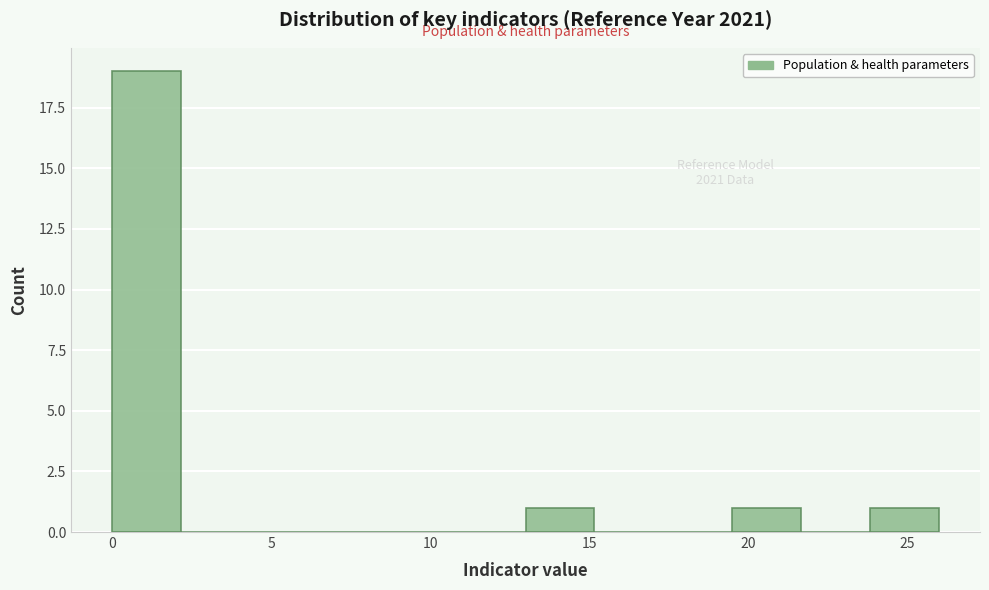

Over which range of the x-axis is the bar tallest?

0.0 to 2.0